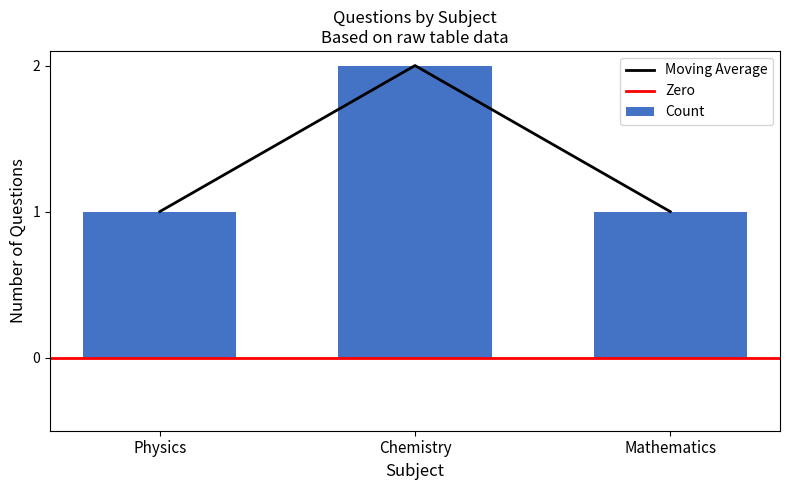

Is it true that the value at Physics is 1?

False